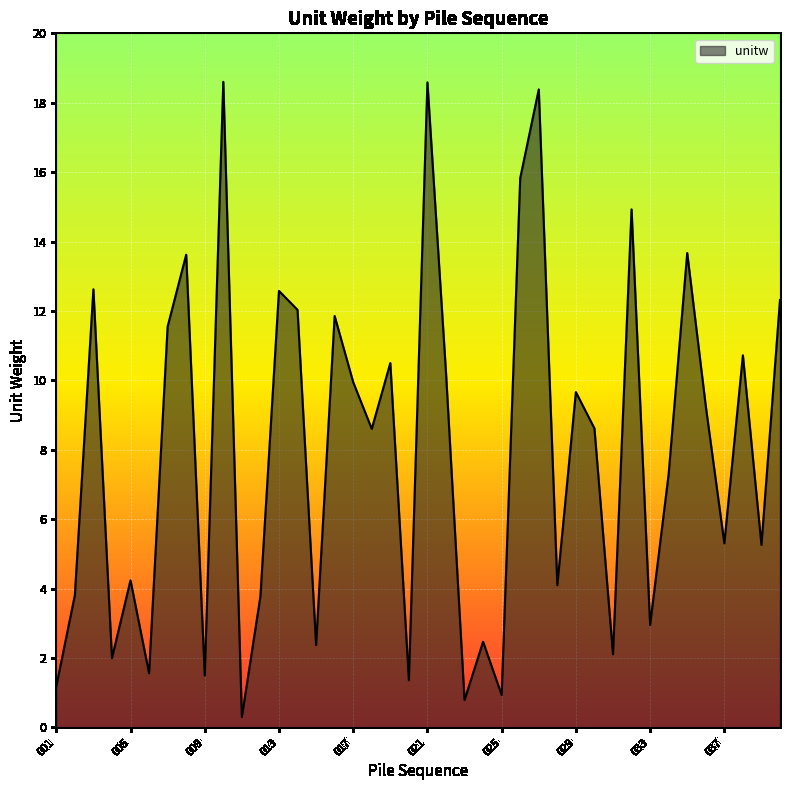

What is the greatest value displayed?

18.6